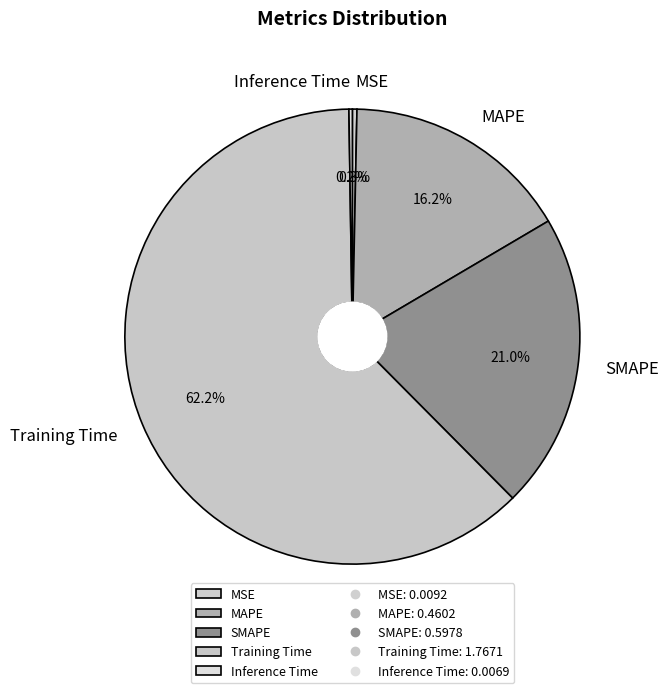

What percentage is NOT represented by SMAPE?

79.0%